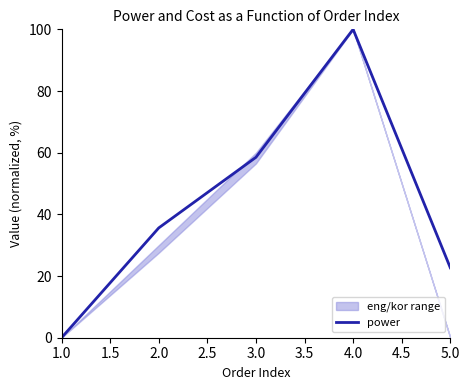

Does the chart have visible grid lines?

No